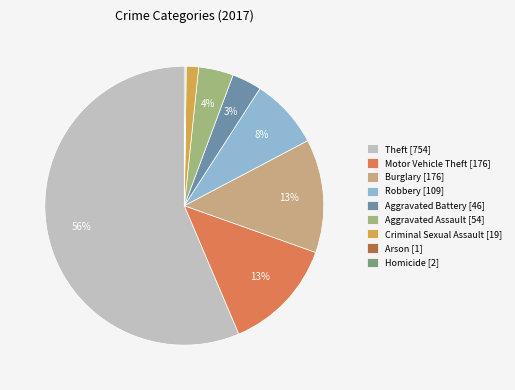

Which slice is the largest?

Theft